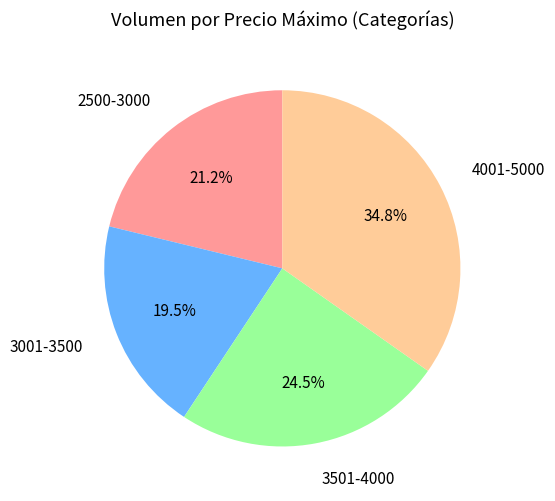

How many segments does this pie chart have?

4